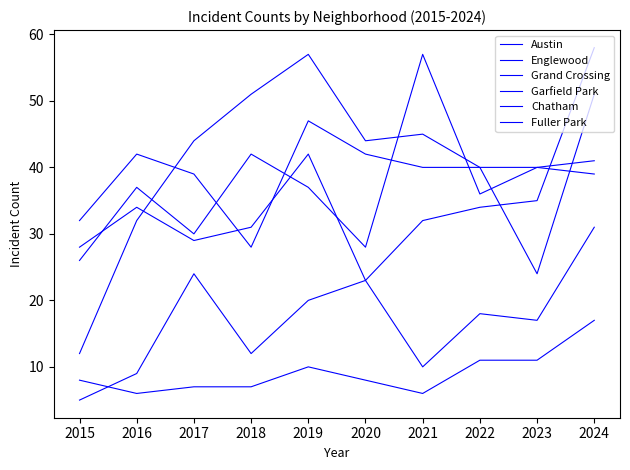

What is the difference between the highest and lowest values at 2020?

36